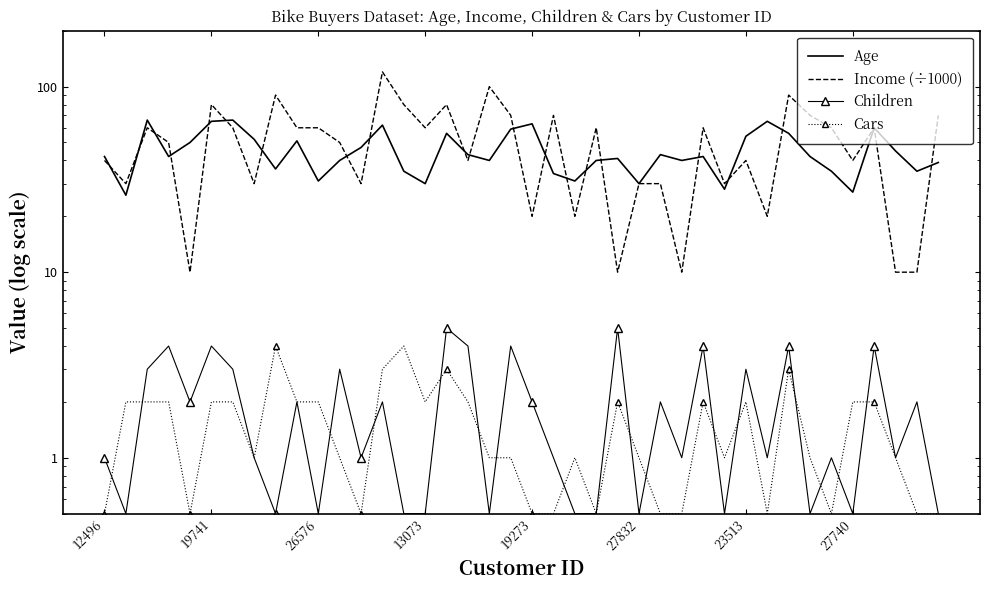

What is the difference between the highest and lowest values at 11?

49.0